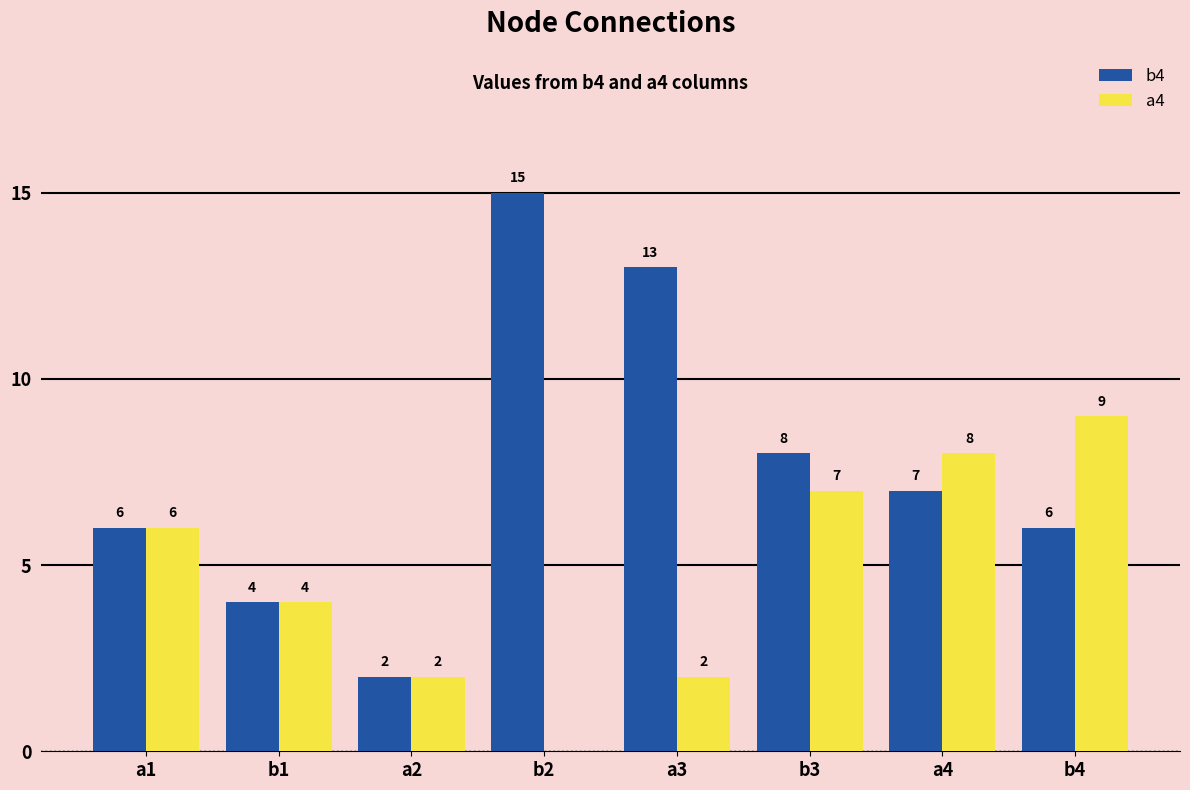

Which category has the highest value in the b4 series?

b2